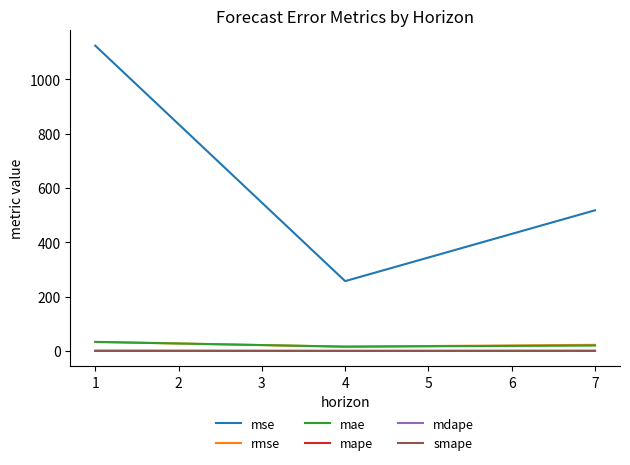

Does the chart have visible grid lines?

No